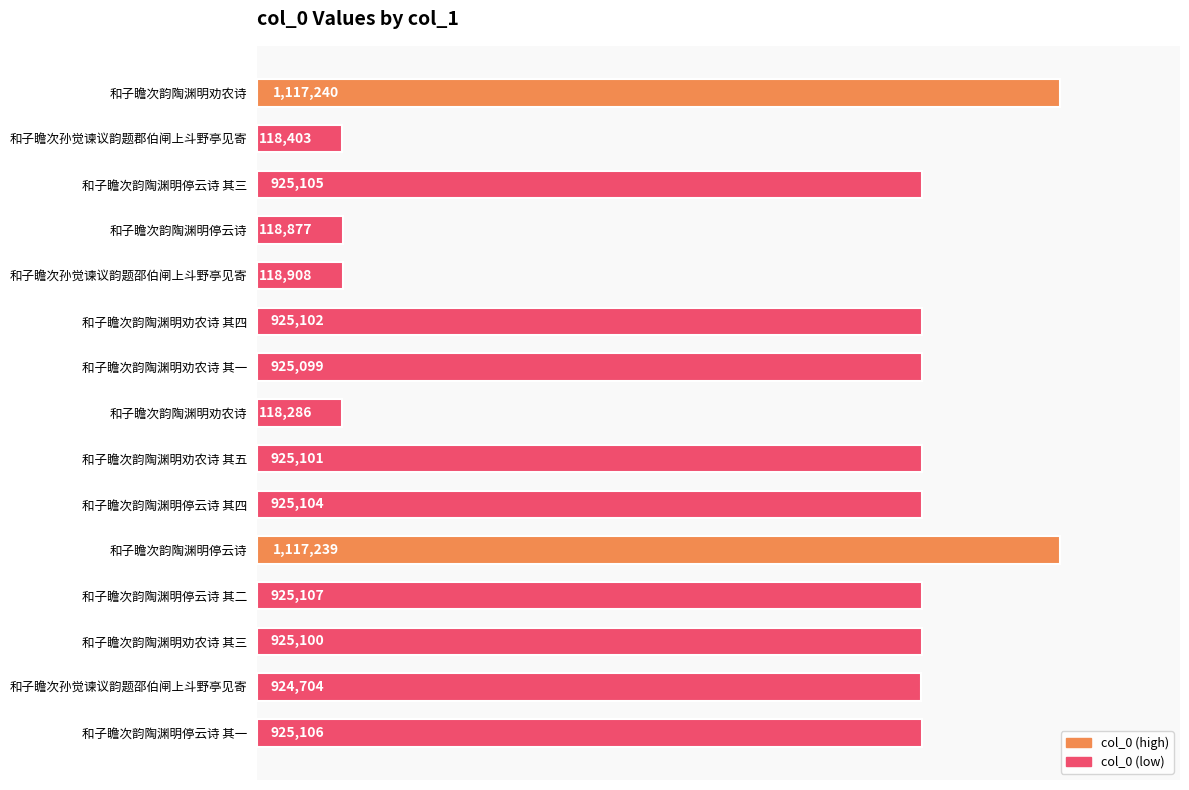

Does the chart contain any negative values?

No